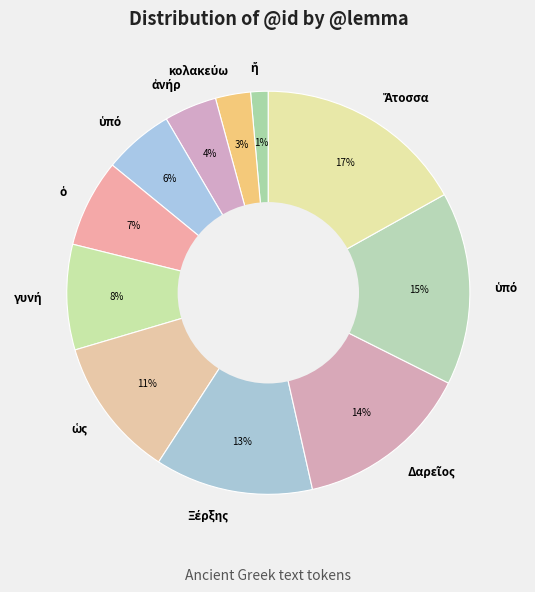

Which slice is the largest?

Ἄτοσσα